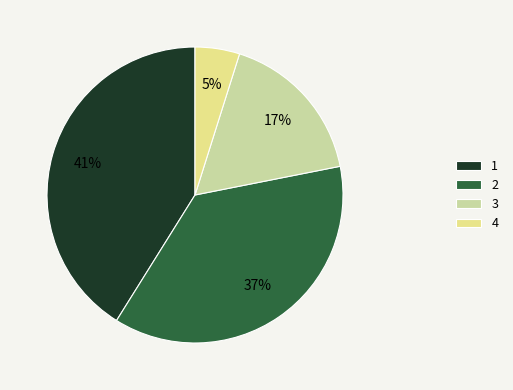

Is 2 the majority of the pie?

No